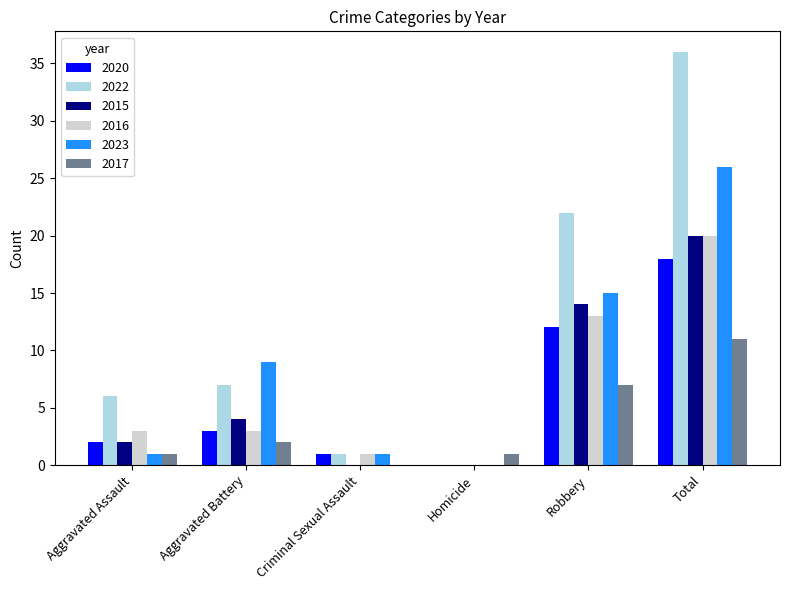

How many groups of bars are there?

6